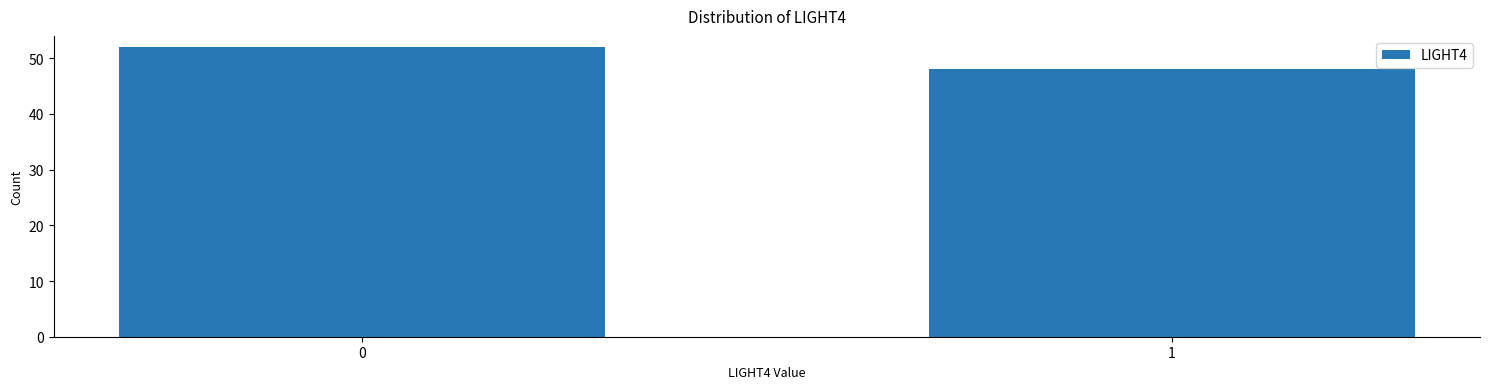

Reading left to right, transcribe all the data shown in this chart.

0=52	1=48